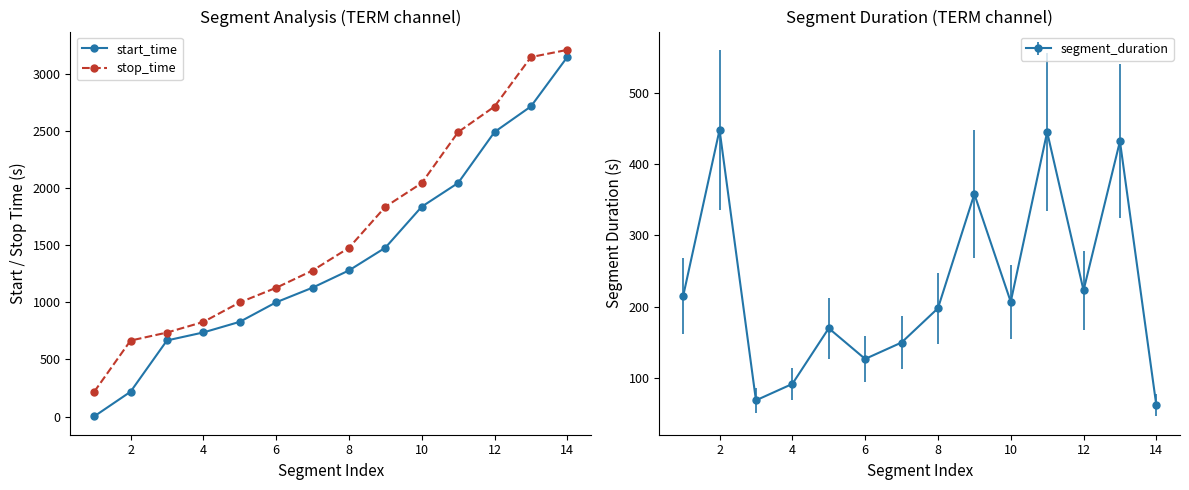

Does the chart display data point markers on the line(s)?

Yes